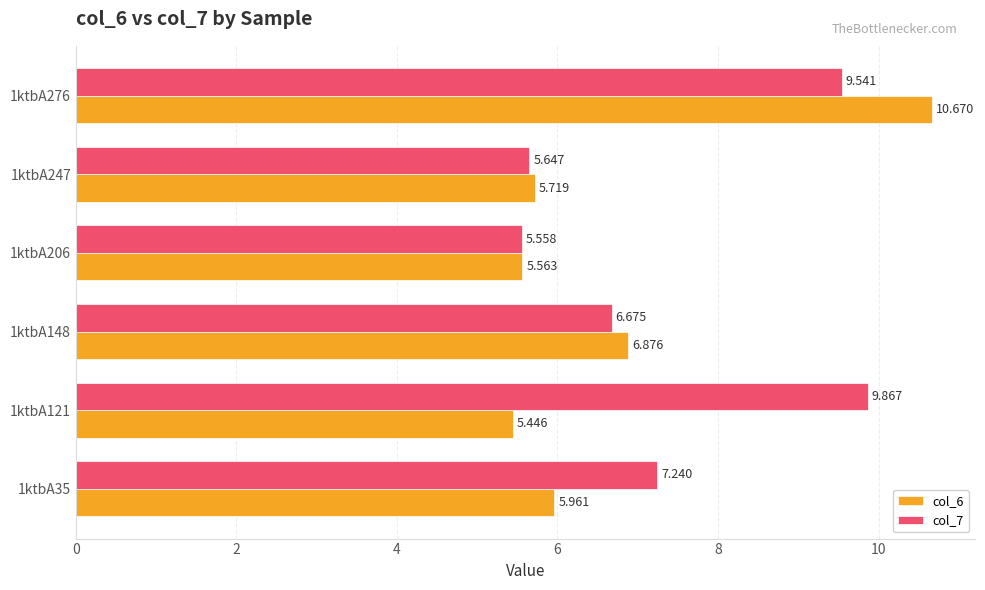

Is the value of col_6 at 1ktbA35 greater than the value of col_7 at 1ktbA35?

No